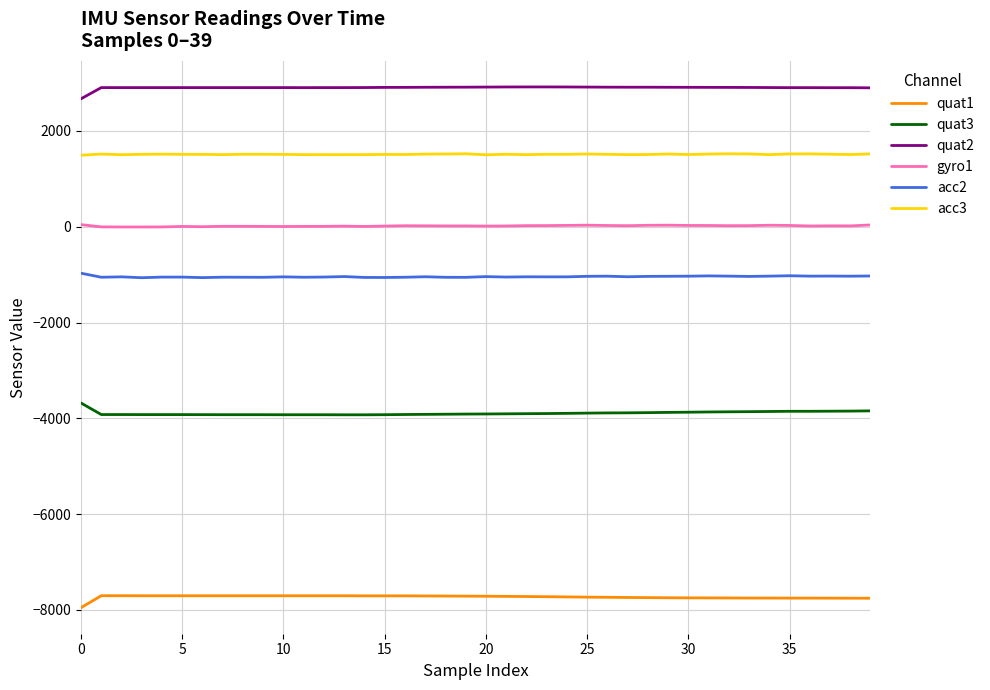

List the series in order of their peak value, highest first.

quat2, acc3, gyro1, acc2, quat3, quat1